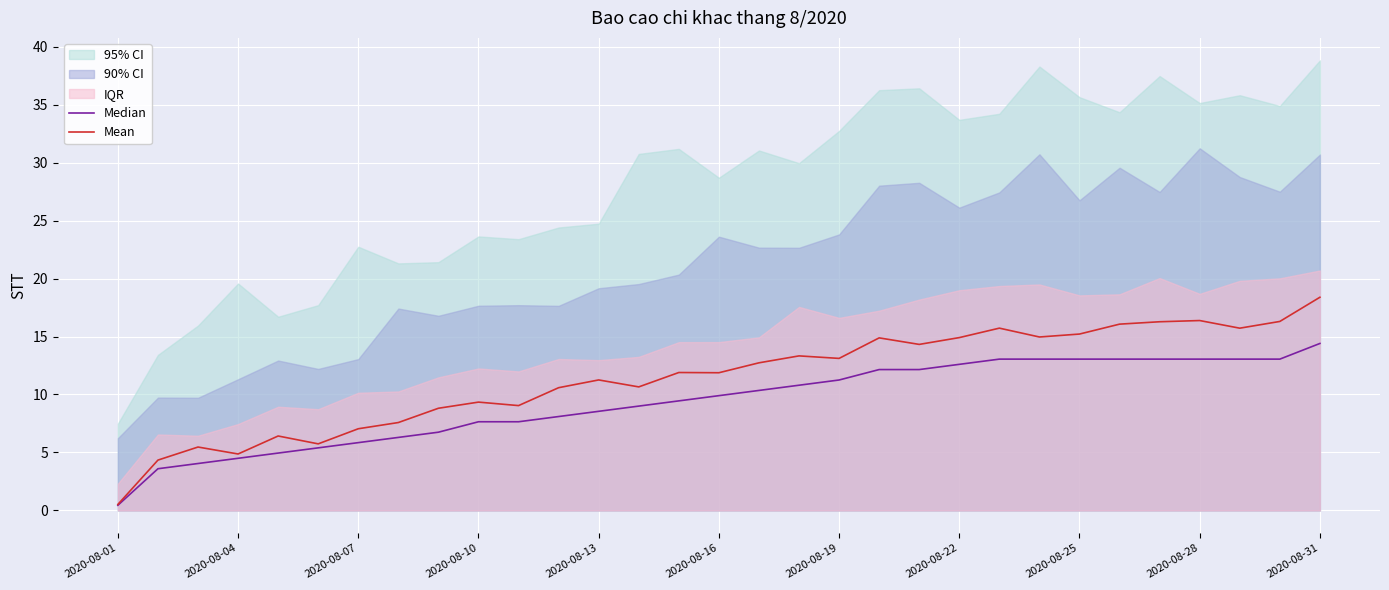

What is the sum of the Mean values at 30 and 23?

33.3